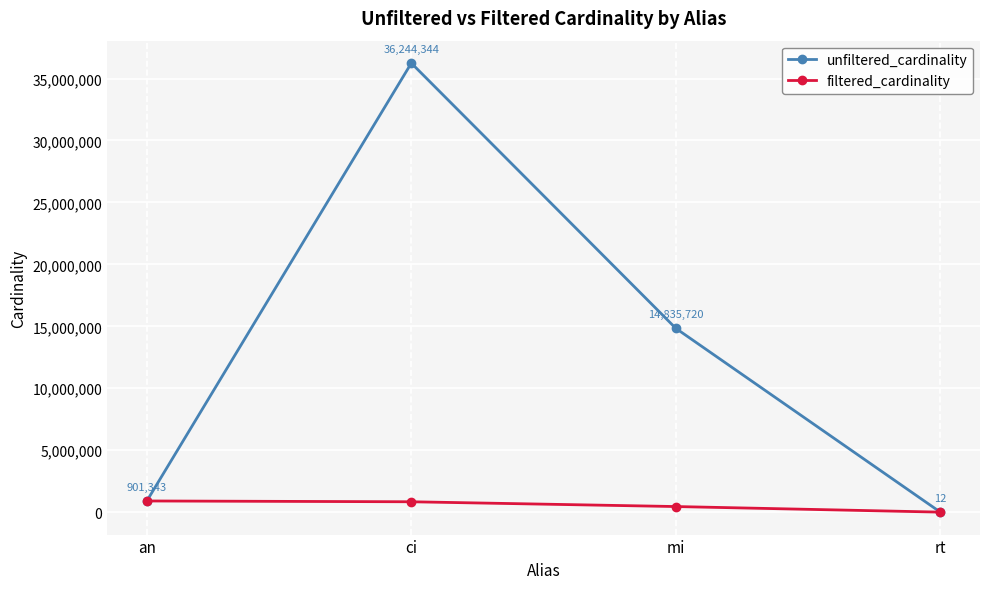

What is the minimum value shown in the chart?

1